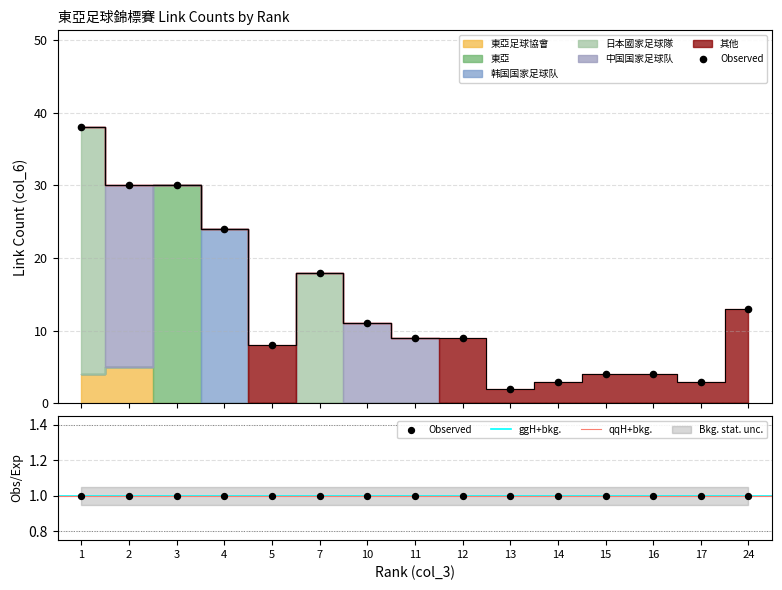

Which series reaches the maximum Y coordinate?

日本國家足球隊